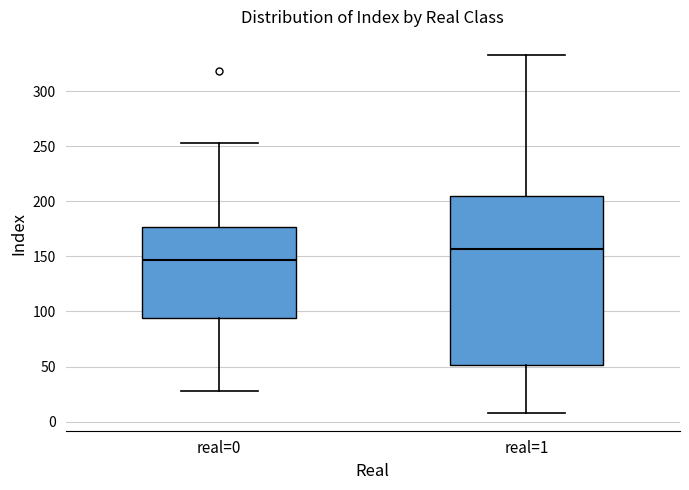

Reading left to right, transcribe this box plot: for each box, give where its median line is, the range the box spans, and where its two whiskers end, as read against the y-axis. The values are not printed on the chart, so give them approximately, as read against the axis.

real=0: median 145, box 95 to 175, whiskers 30 to 255
real=1: median 155, box 50 to 205, whiskers 10 to 335